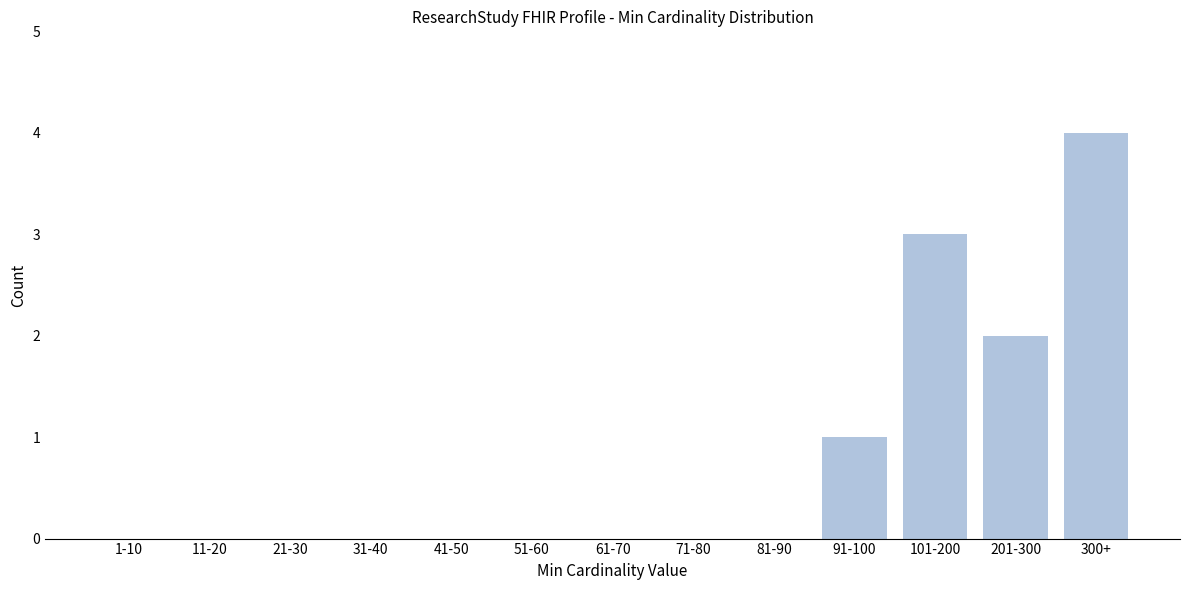

Reading left to right, list all the values displayed in this chart.

1-10=0	11-20=0	21-30=0	31-40=0	41-50=0	51-60=0	61-70=0	71-80=0	81-90=0	91-100=1	101-200=3	201-300=2	300+=4